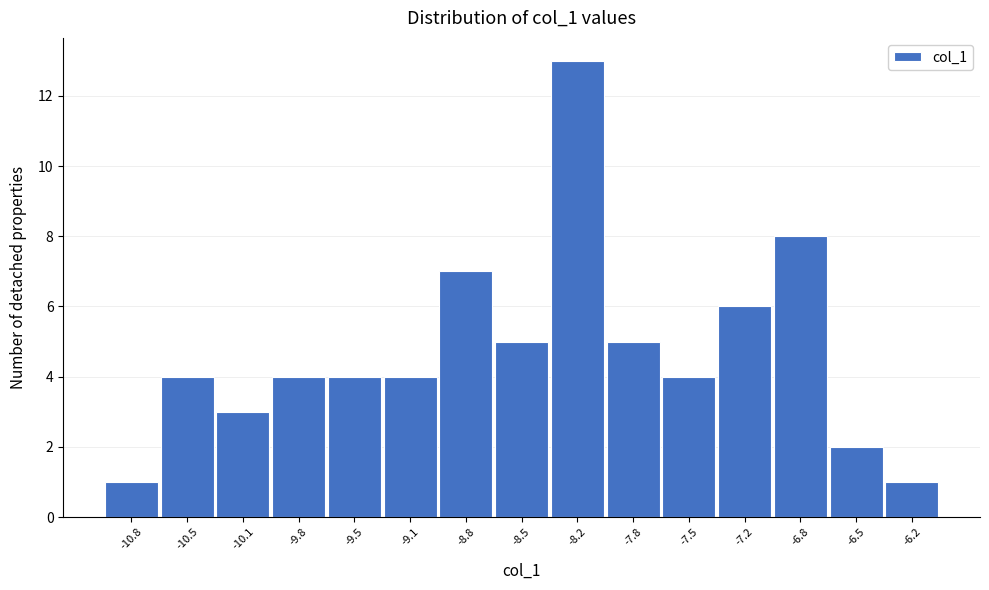

Reading right to left, transcribe all the data shown in this chart.

-6.2=1	-6.5=2	-6.8=8	-7.2=6	-7.5=4	-7.8=5	-8.2=13	-8.5=5	-8.8=7	-9.1=4	-9.5=4	-9.8=4	-10.1=3	-10.5=4	-10.8=1